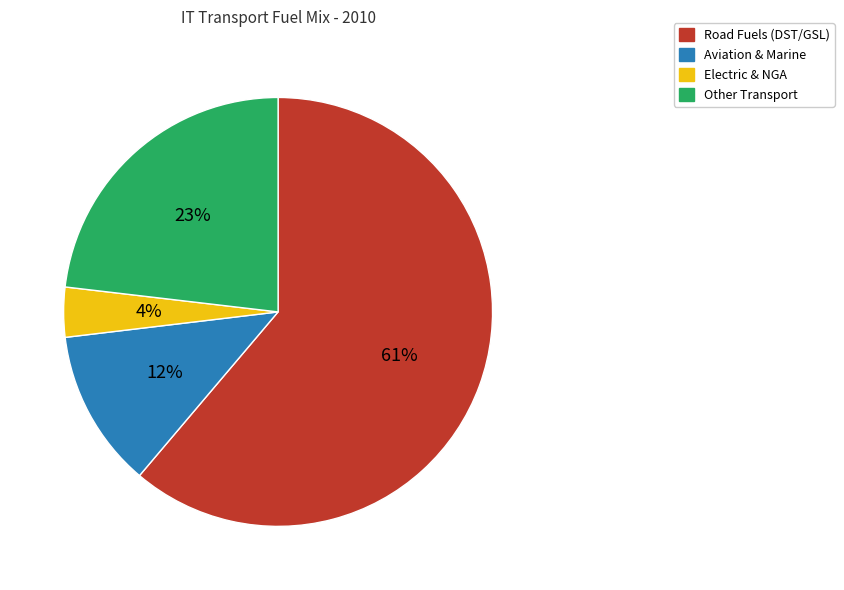

Does Road Fuels (DST/GSL) represent more than half of the total?

Yes